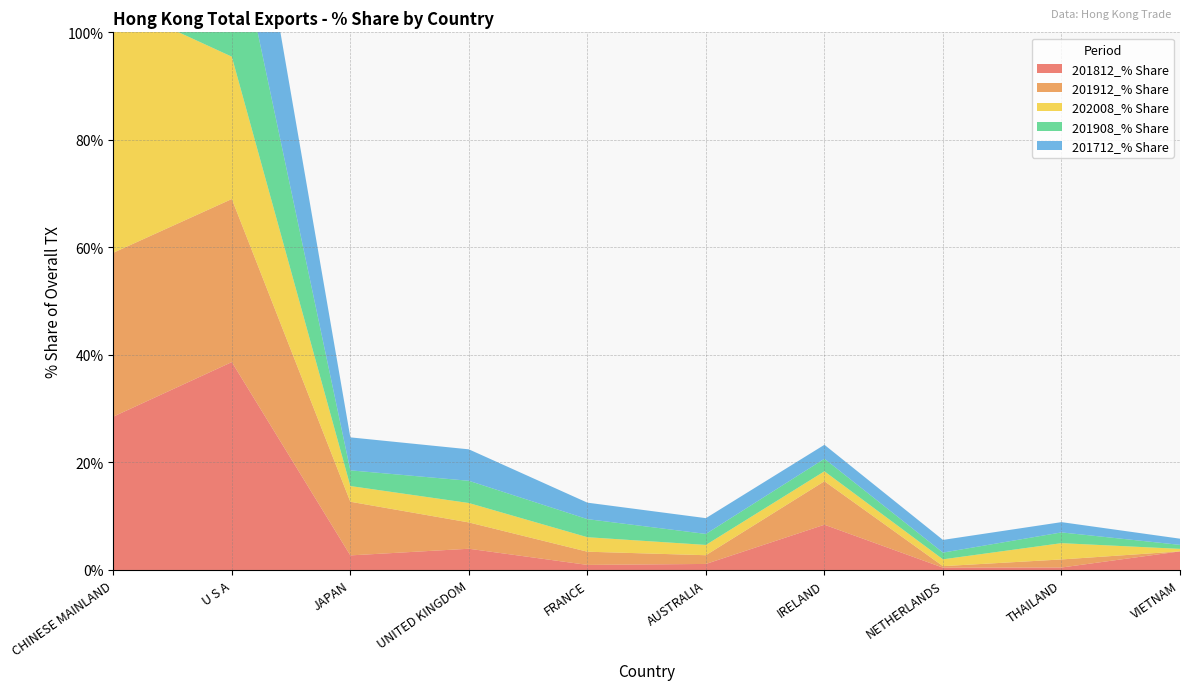

Reading left to right, extract all data points from this chart.

201812_% Share: 28.5	38.7	2.7	3.9	0.9	1.1	8.4	0.4	0.5	3.5
201912_% Share: 30.5	30.3	10.0	4.9	2.5	1.6	8.1	0.3	1.5	0.0
202008_% Share: 46.6	26.5	2.9	3.6	2.7	1.9	1.8	1.3	3.0	0.5
201908_% Share: 44.5	27.2	2.9	4.1	3.4	2.0	2.3	1.3	2.0	0.7
201712_% Share: 35.1	29.6	6.1	5.8	3.1	2.9	2.6	2.4	1.9	1.2